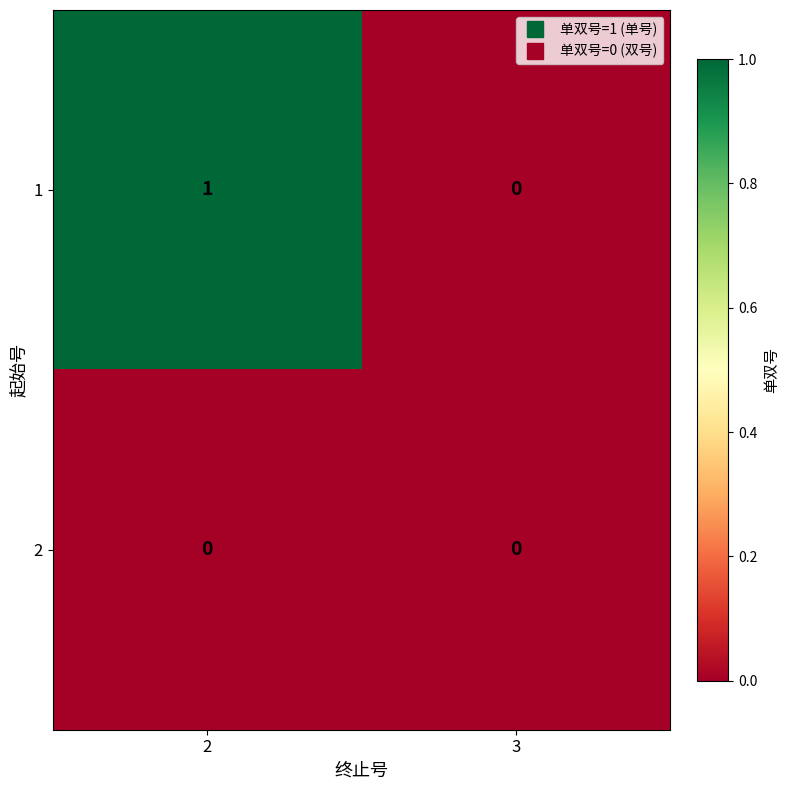

Is the value of 2 at 2 greater than the value of 1 at 2?

No